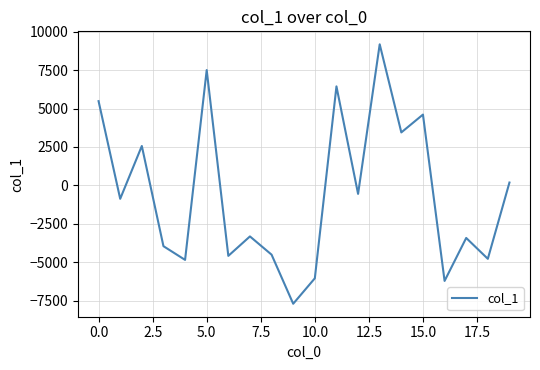

What is the difference between the second highest and minimum values?

15197.3